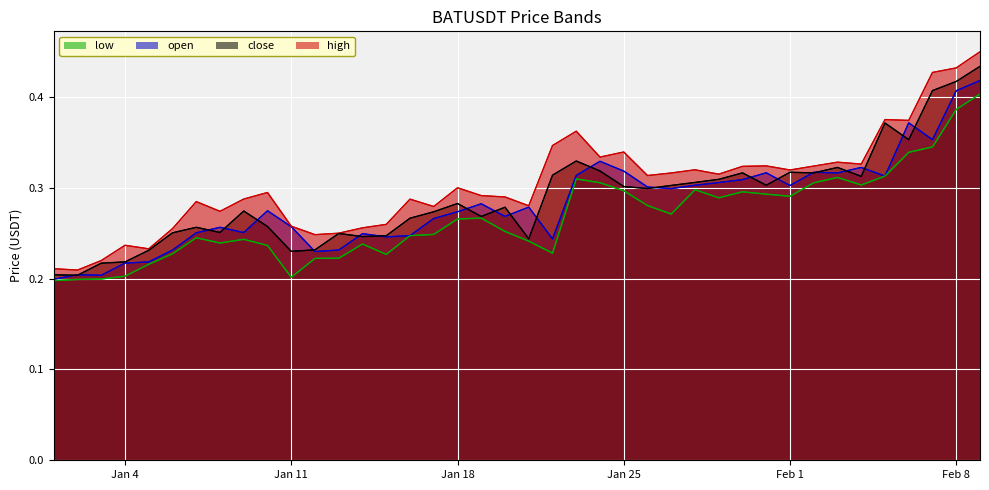

Rank the series by their average value, from highest to lowest.

high, close, open, low